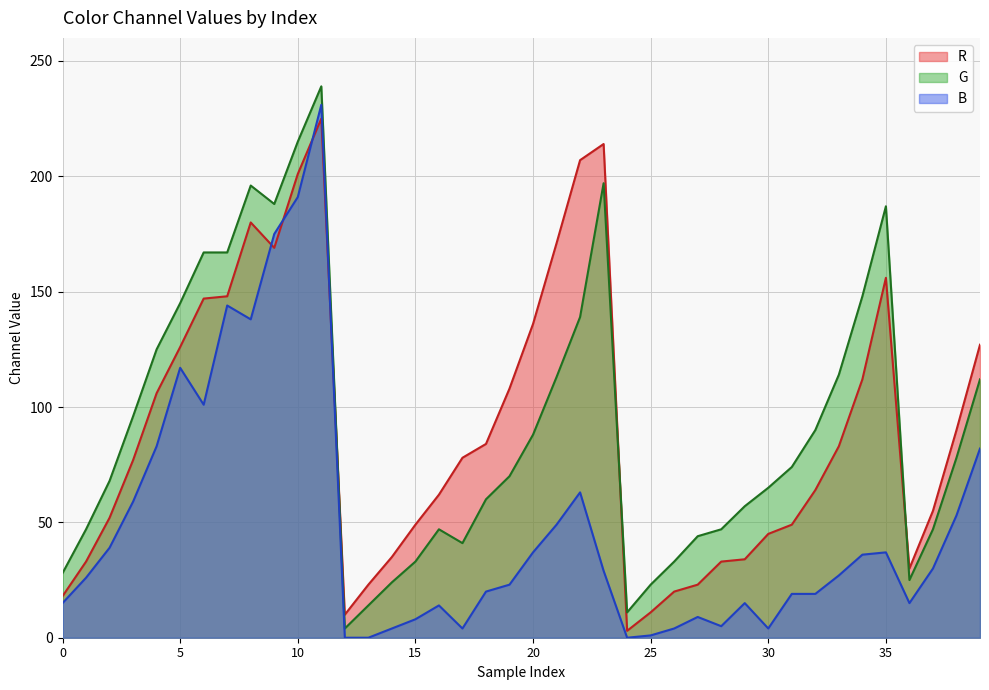

What is the total value across all series at 34?

296